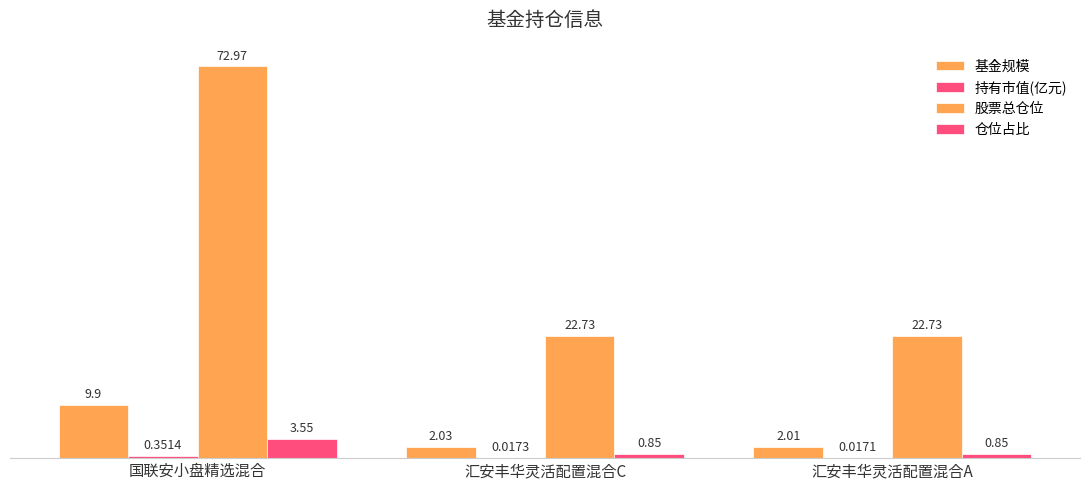

How many groups of bars are there?

3